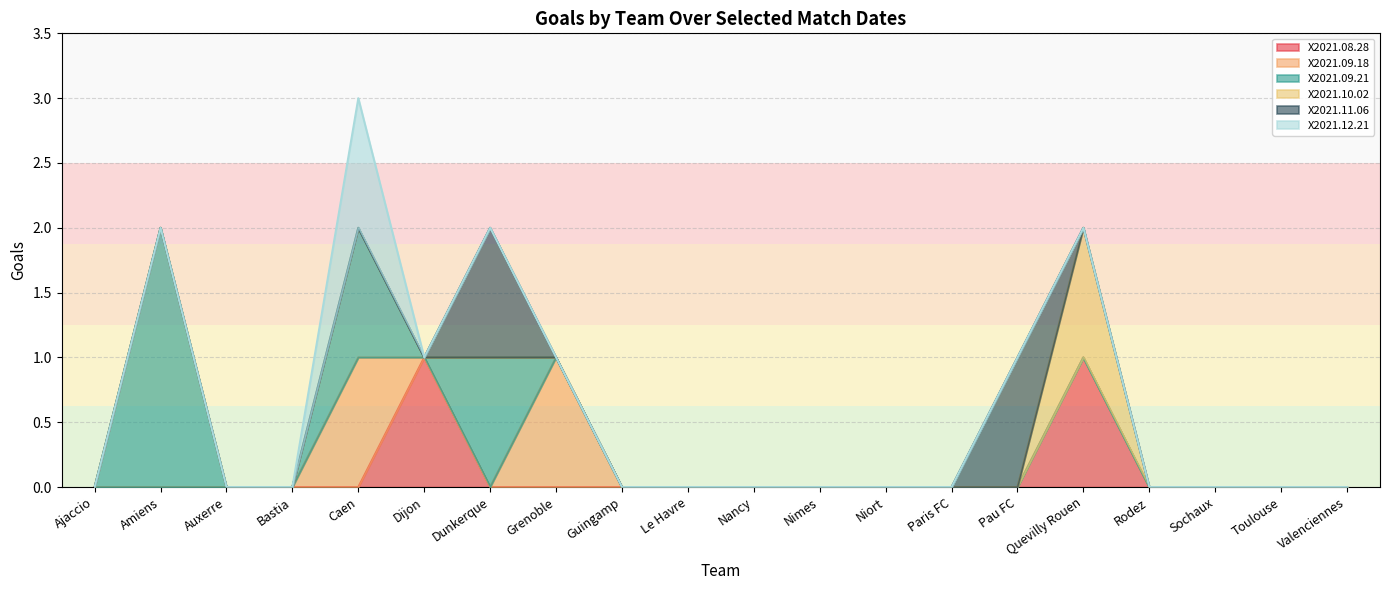

What is the label of the 8th point from the right?

Niort